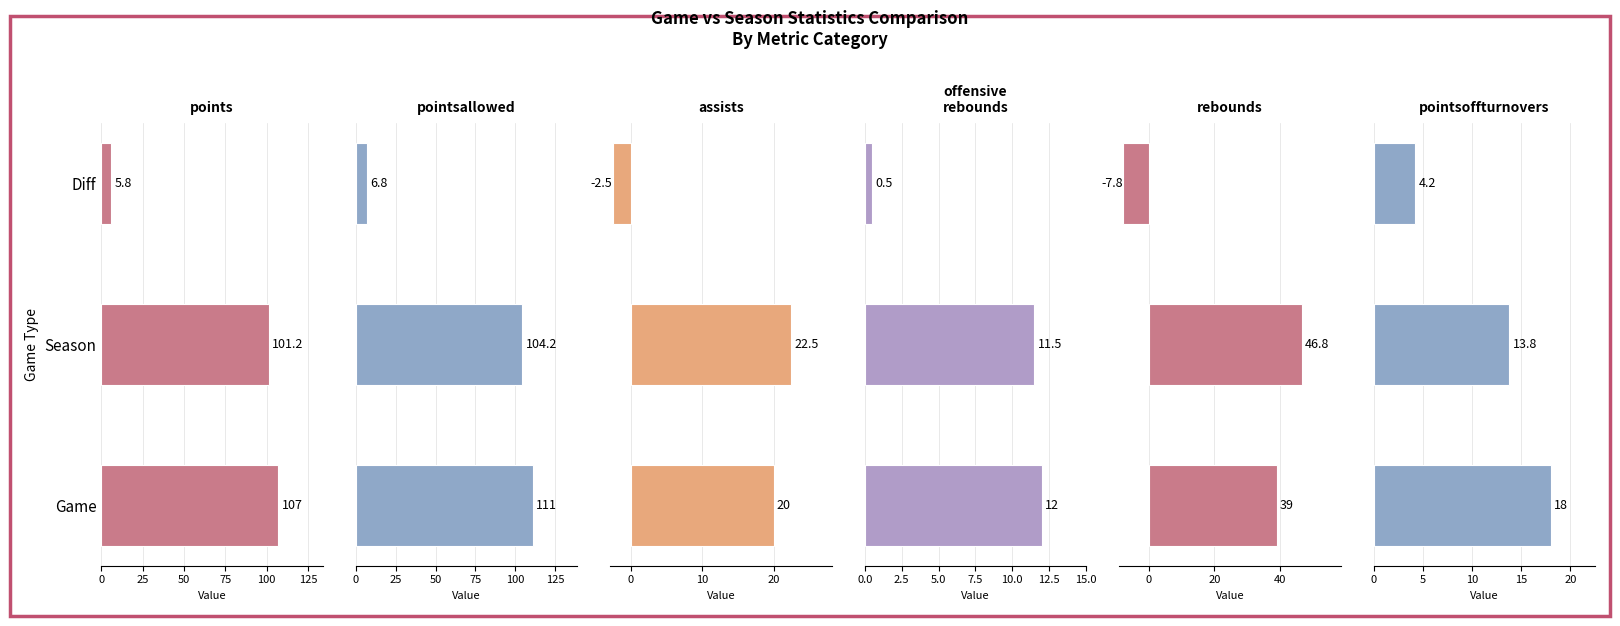

What is the approximate value of offensive_rebounds at Game?

12.0